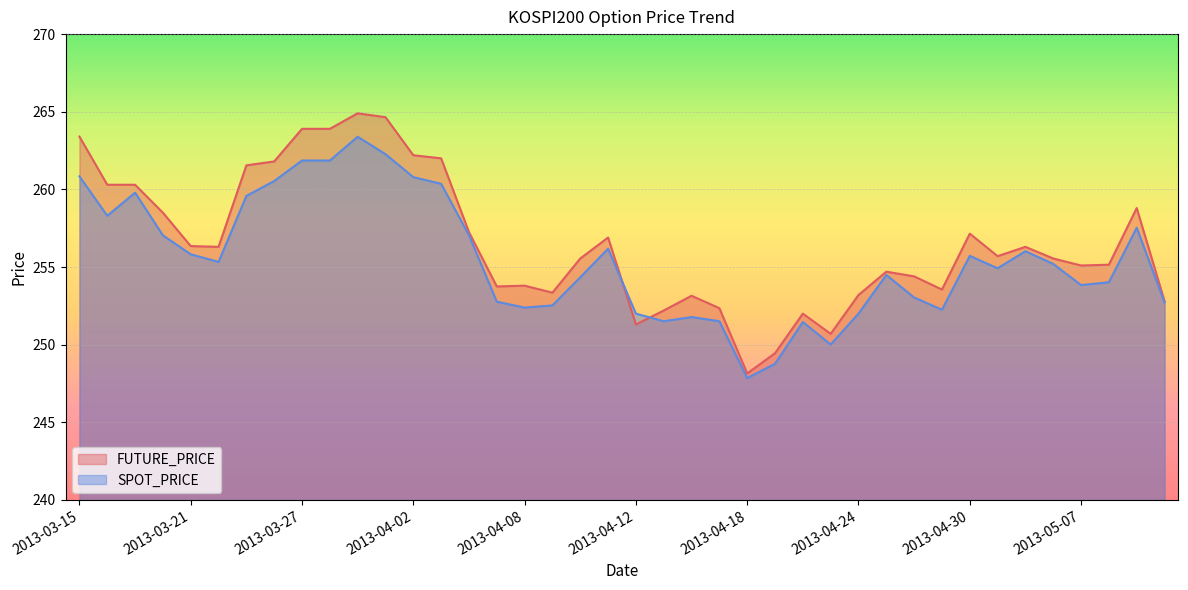

True or false: FUTURE_PRICE has a value of 255.6 at 2013-04-10.

True